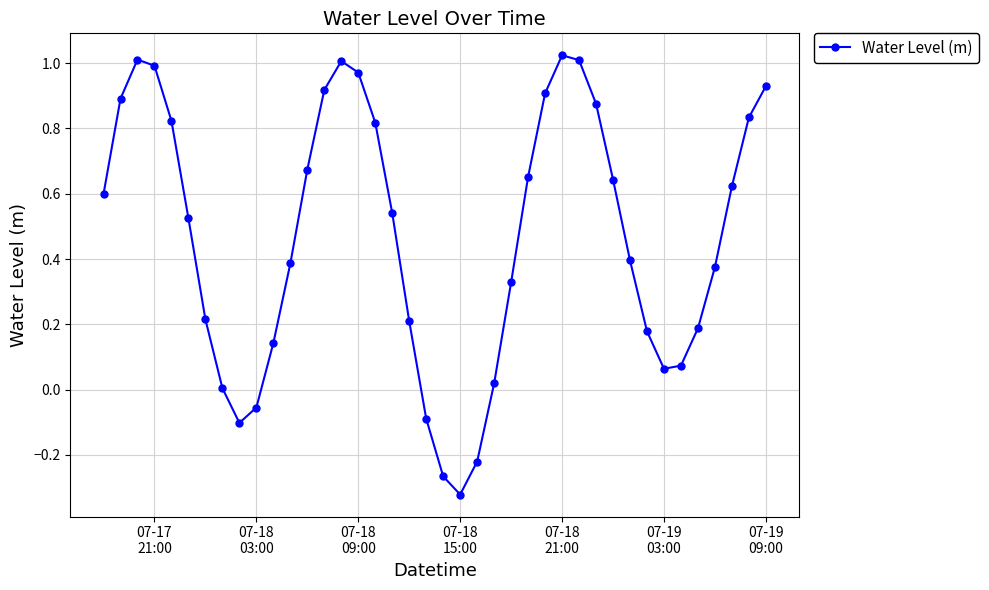

How many interior local peaks (higher than both neighbors) does the data have?

3